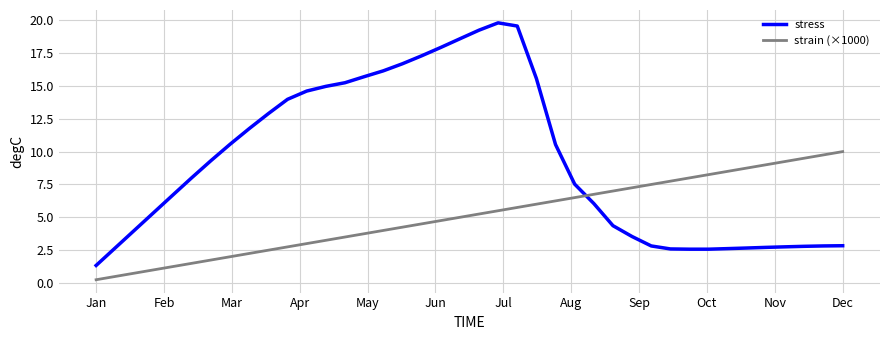

List the series in order of their peak value, lowest first.

strain (×1000), stress